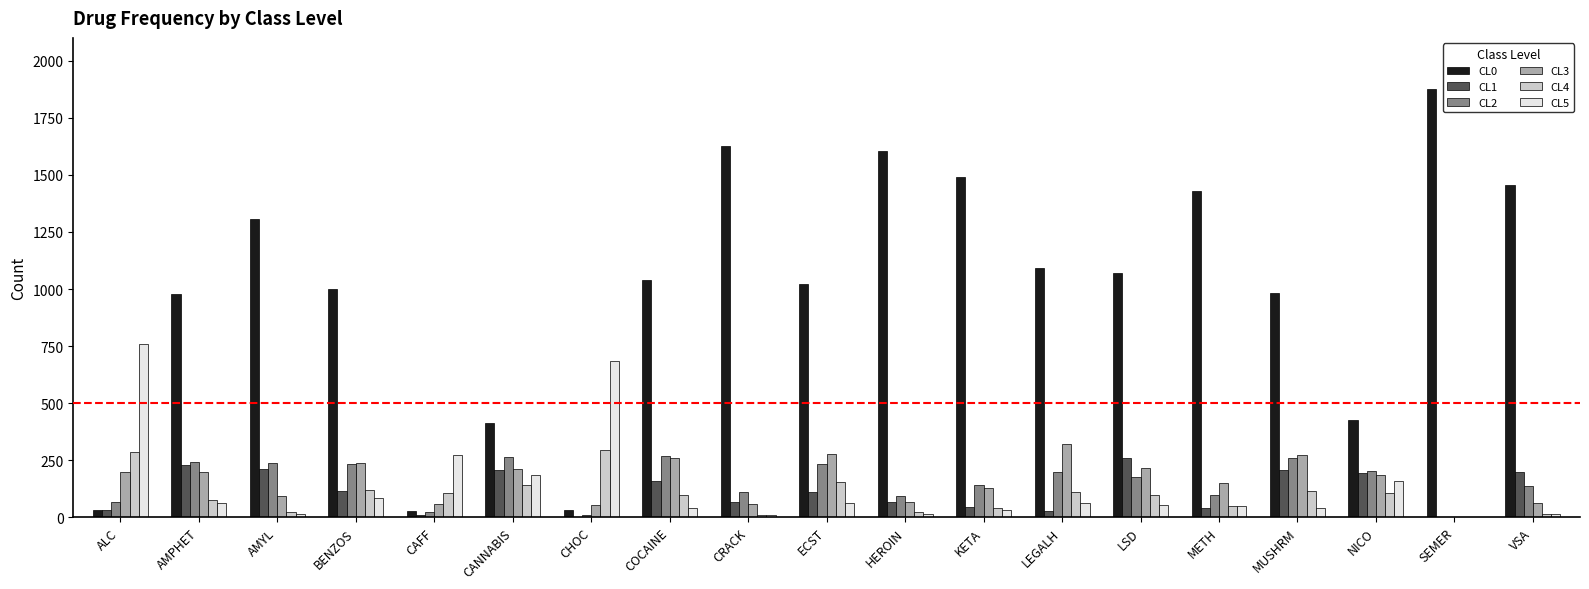

What is the total value across all series at AMPHET?

1783